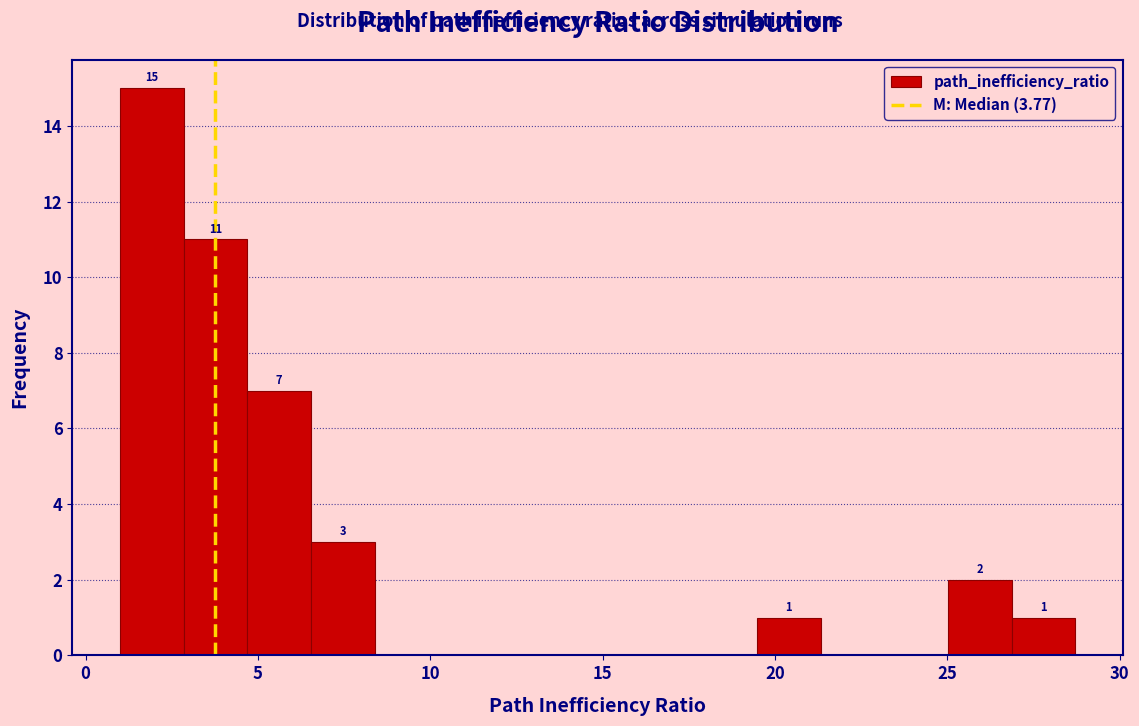

Around what value on the x-axis is the tallest bar? Give the approximate position of its centre, as read against the axis.

2.0